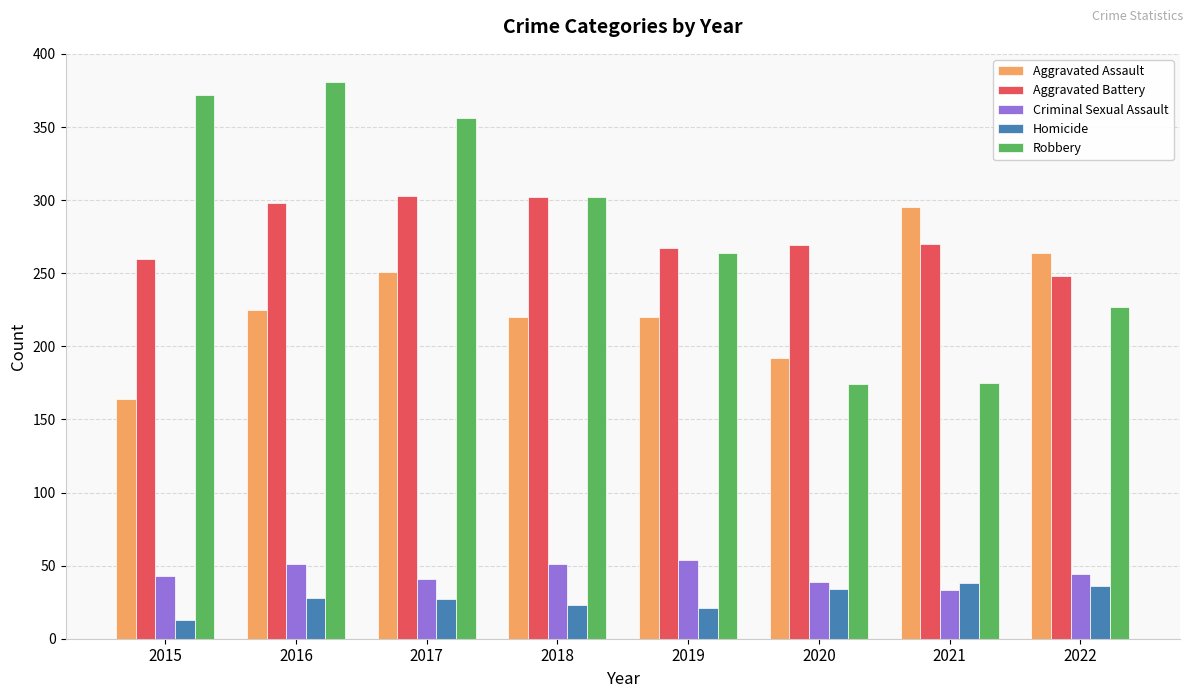

What is the smallest value displayed?

13